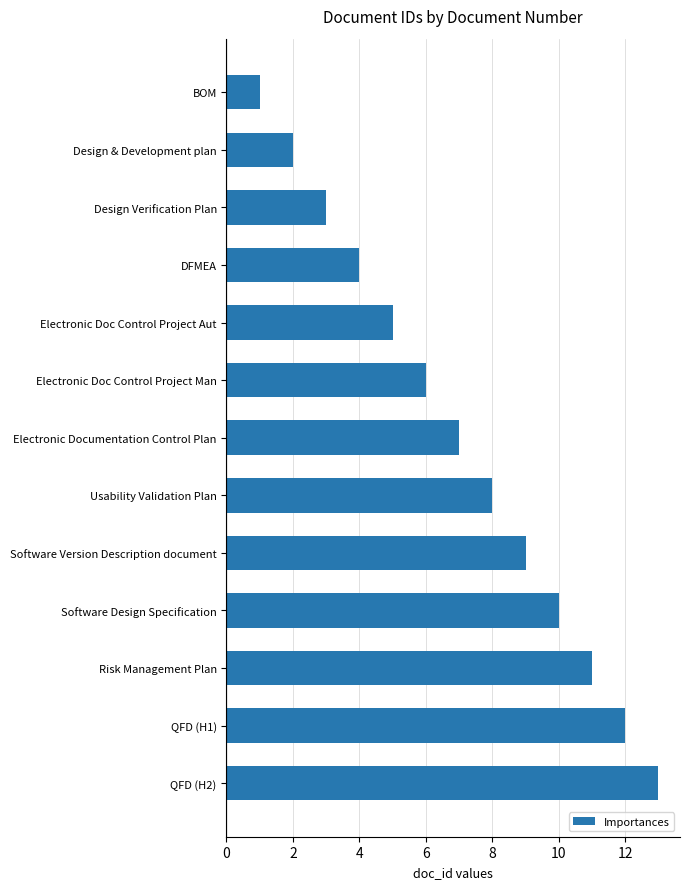

Is it true that the value at Usability Validation Plan is 5?

False